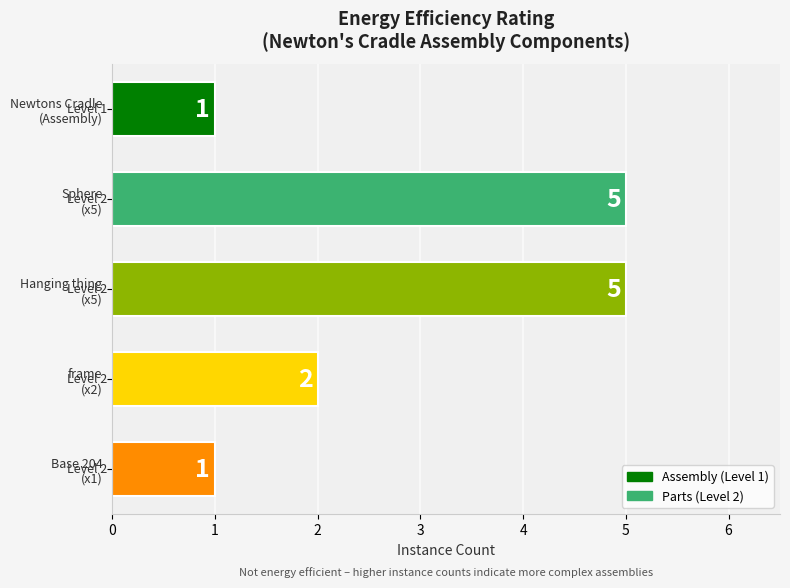

Reading bottom to top, transcribe all the data shown in this chart.

1	2	5	5	1